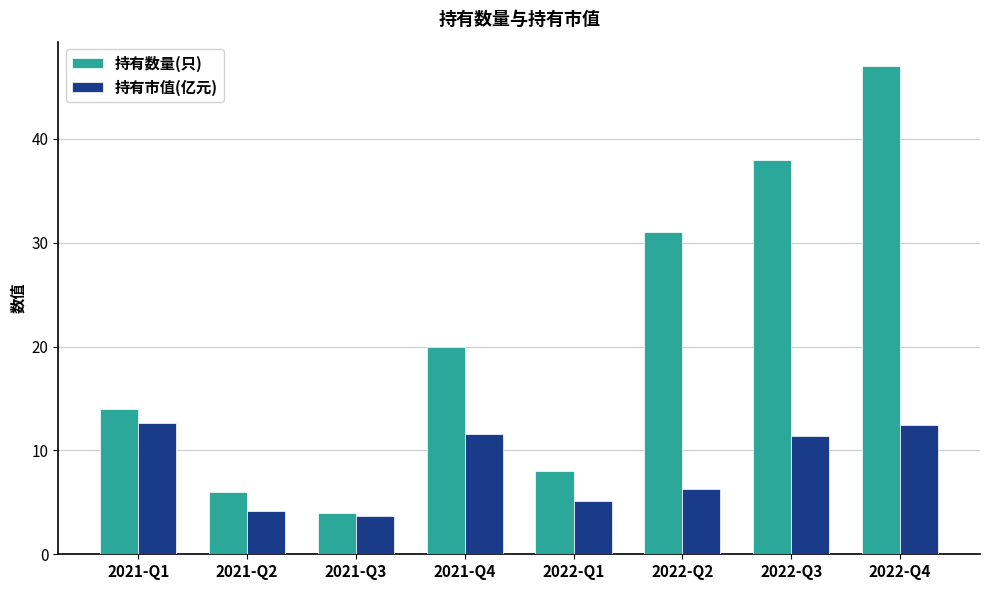

At which category is the sum across all series the highest?

2022-Q4